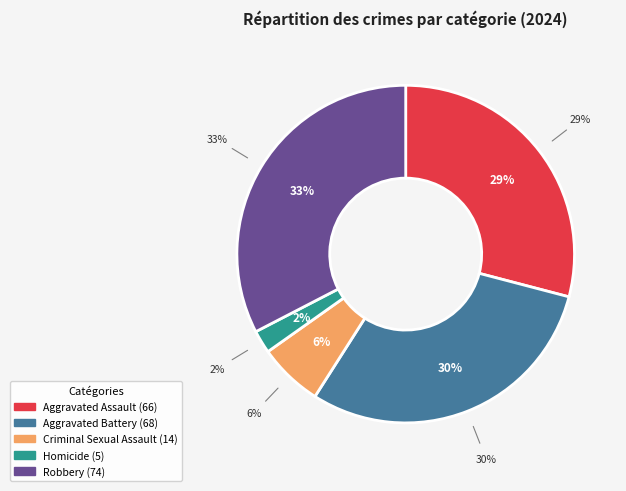

What percentage do Robbery and Aggravated Assault together represent?

61.7%